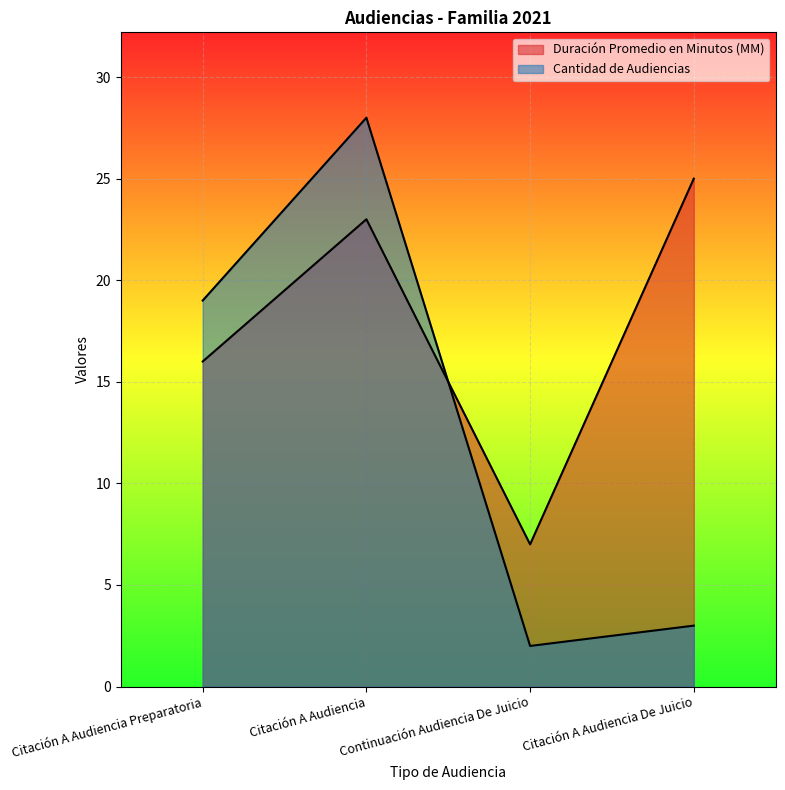

How many lines are shown in the chart?

2